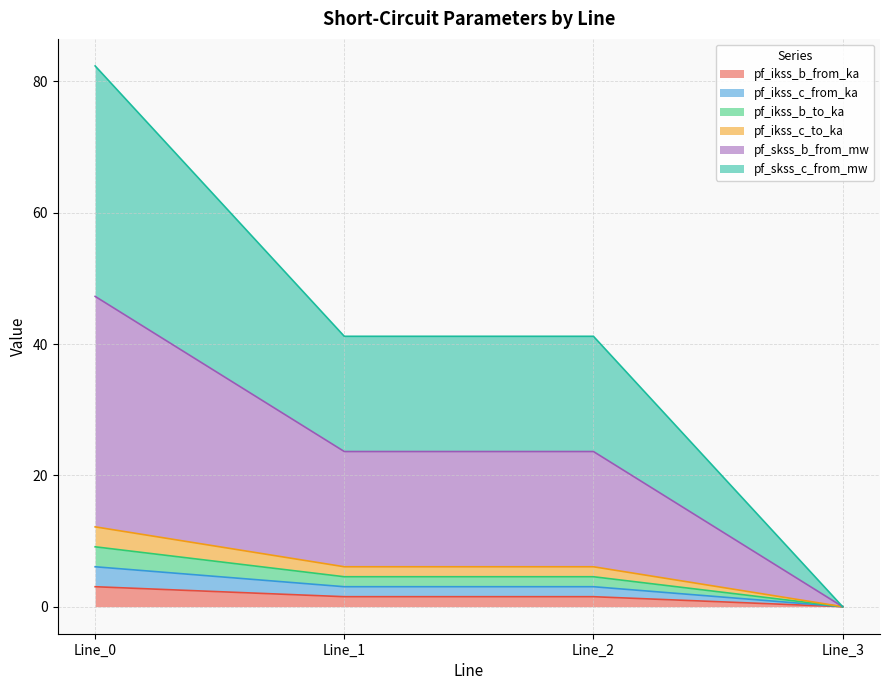

True or false: pf_skss_b_from_mw and pf_ikss_b_from_ka intersect in this chart.

False